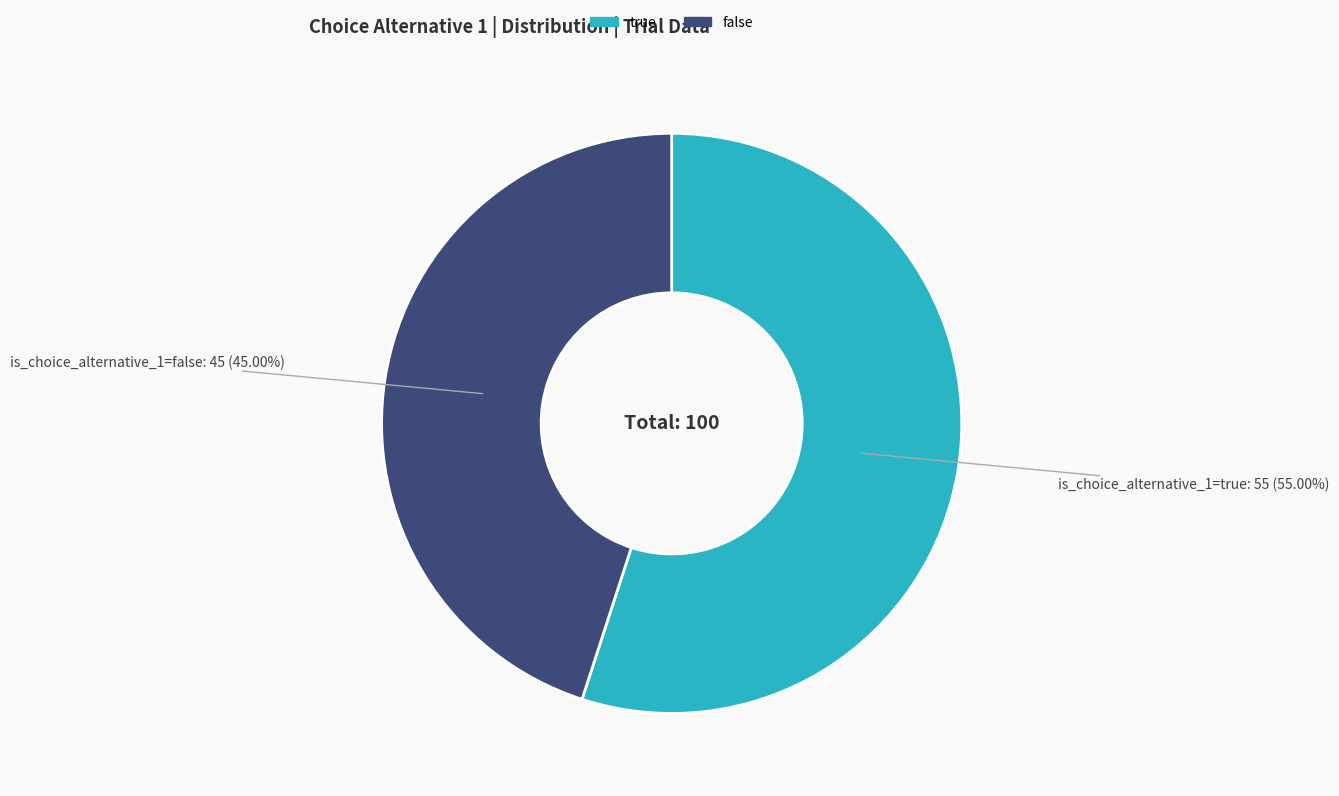

Which category has the smallest portion of the pie?

false